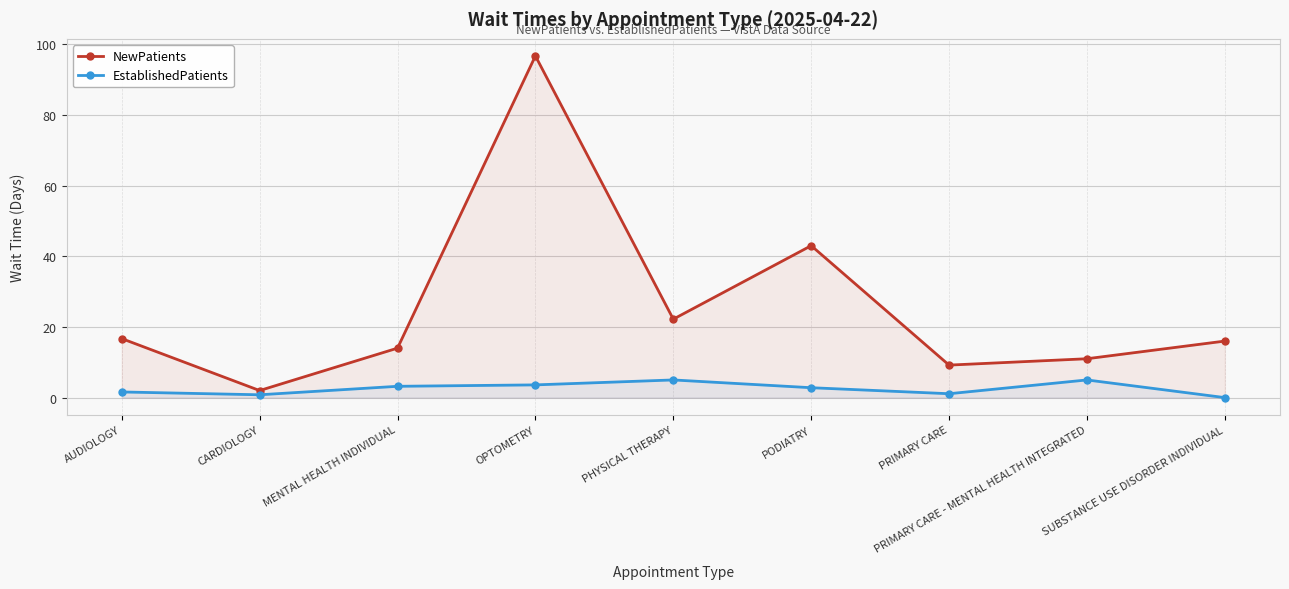

Rank the categories by NewPatients value from highest to lowest.

OPTOMETRY, PODIATRY, PHYSICAL THERAPY, AUDIOLOGY, SUBSTANCE USE DISORDER INDIVIDUAL, MENTAL HEALTH INDIVIDUAL, PRIMARY CARE - MENTAL HEALTH INTEGRATED, PRIMARY CARE, CARDIOLOGY